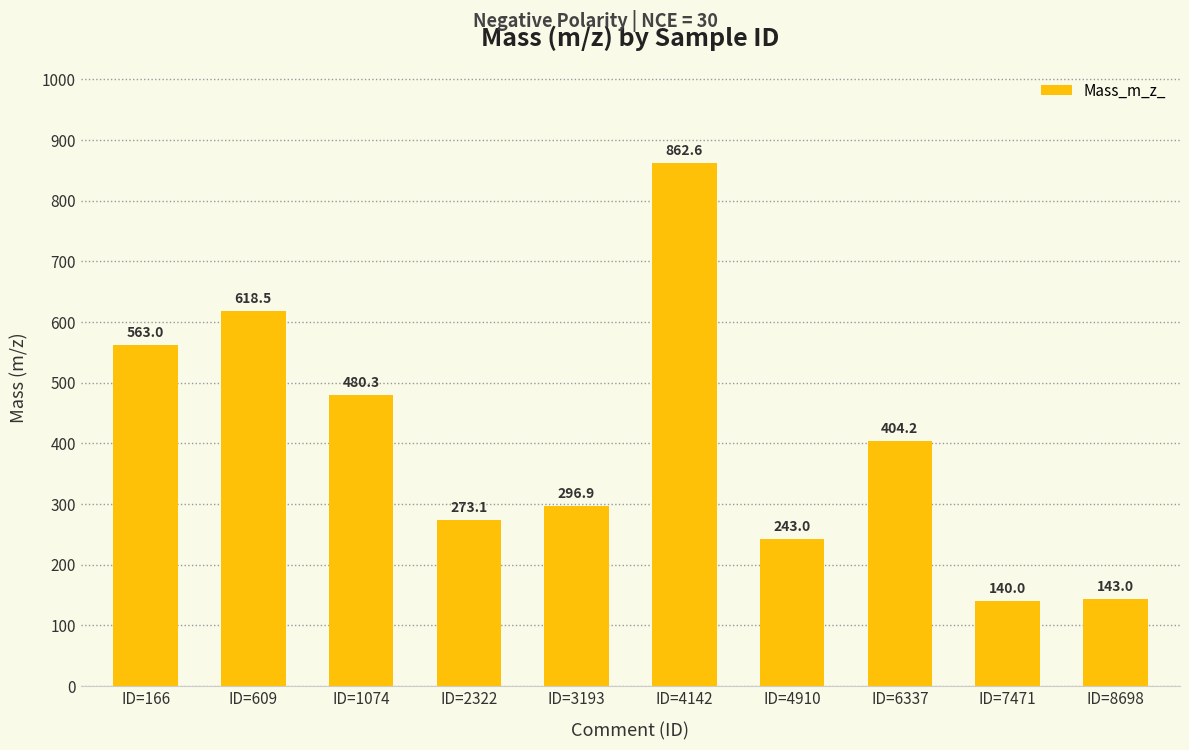

List the labels in order of value, largest first.

ID=4142, ID=609, ID=166, ID=1074, ID=6337, ID=3193, ID=2322, ID=4910, ID=8698, ID=7471